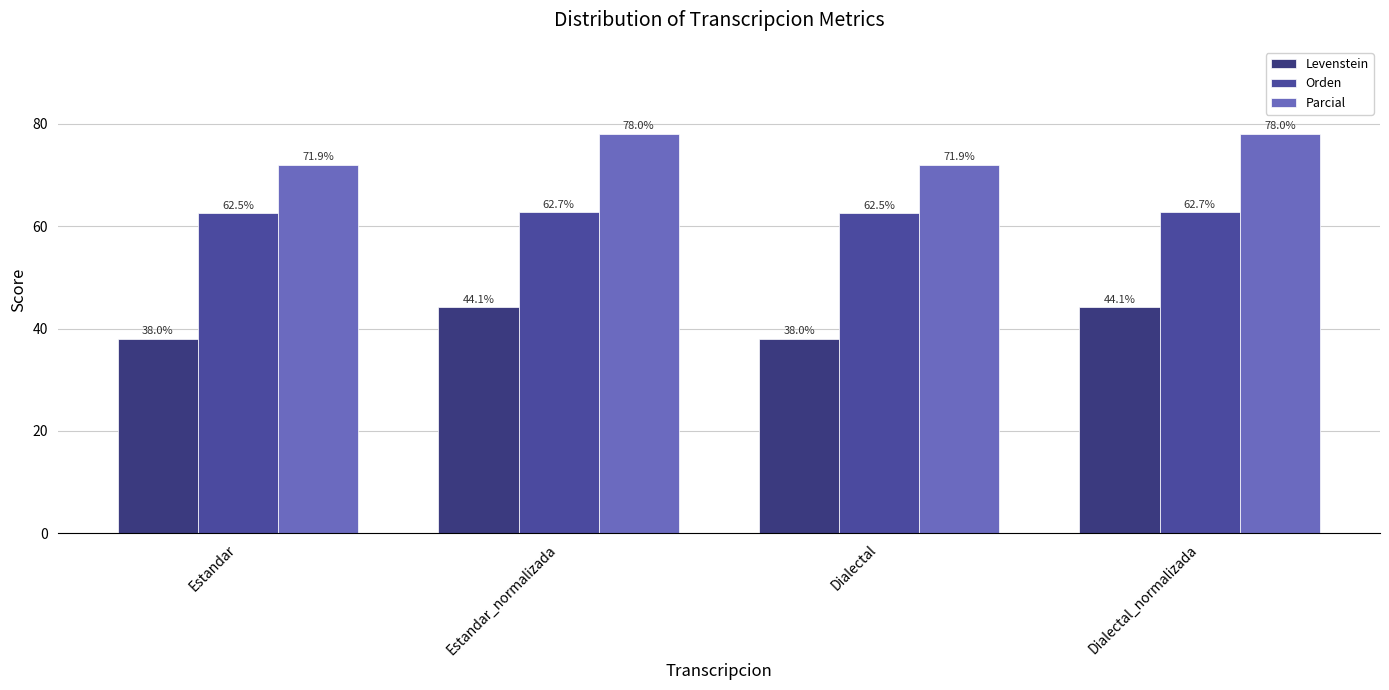

At which label is Levenstein closest to 41?

Estandar